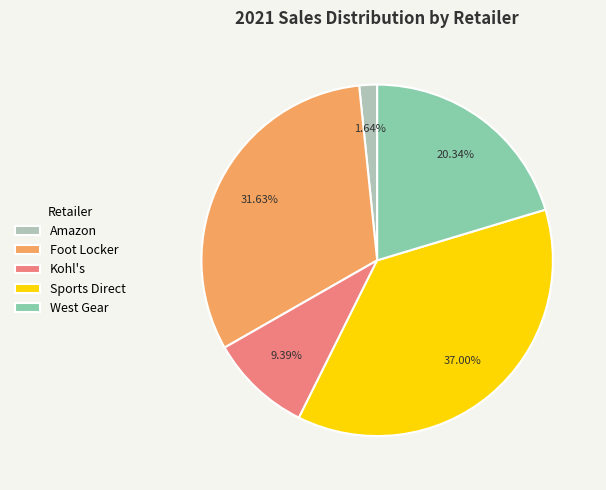

What percentage is the Foot Locker slice, to the nearest percent?

32%